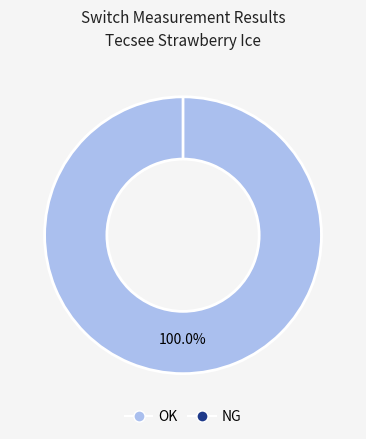

What is the smallest slice in the pie chart?

NG